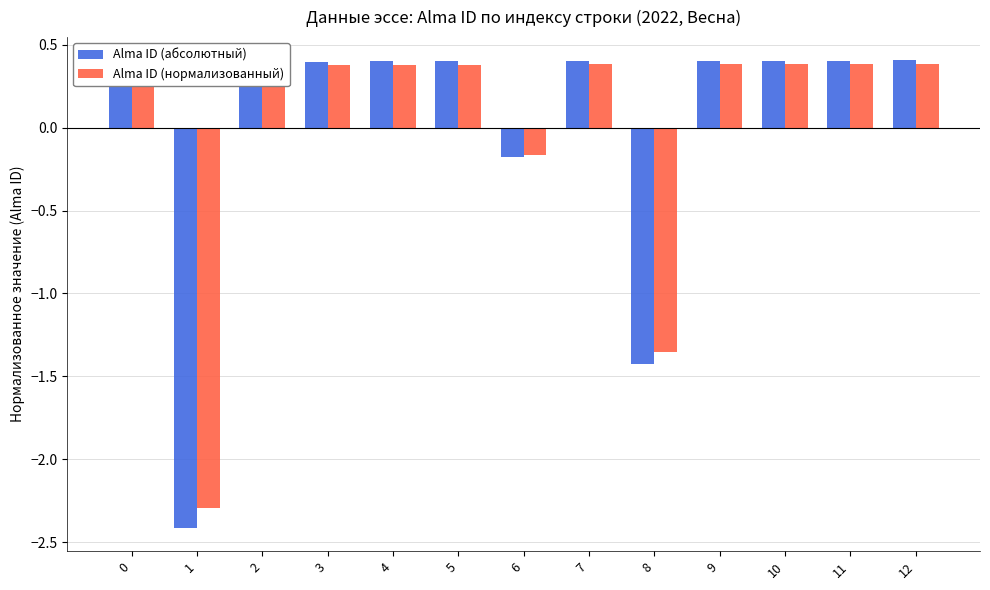

What is the approximate value of Alma ID (нормализованный) at 11?

0.4